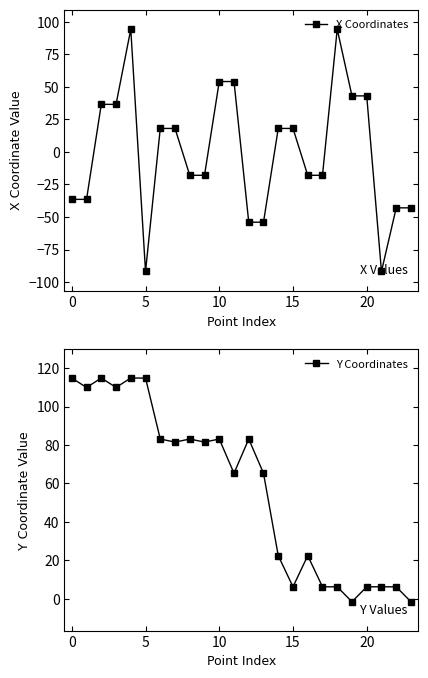

At which category does the chart reach its minimum across all series?

21